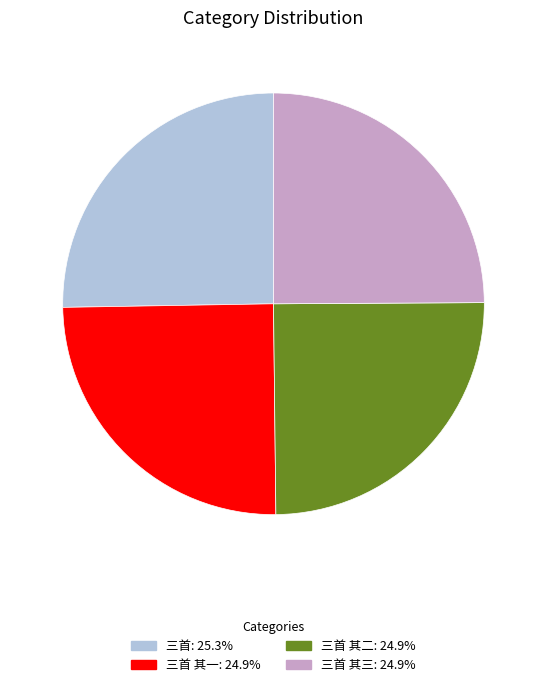

Is there any slice that represents more than half of the pie?

No